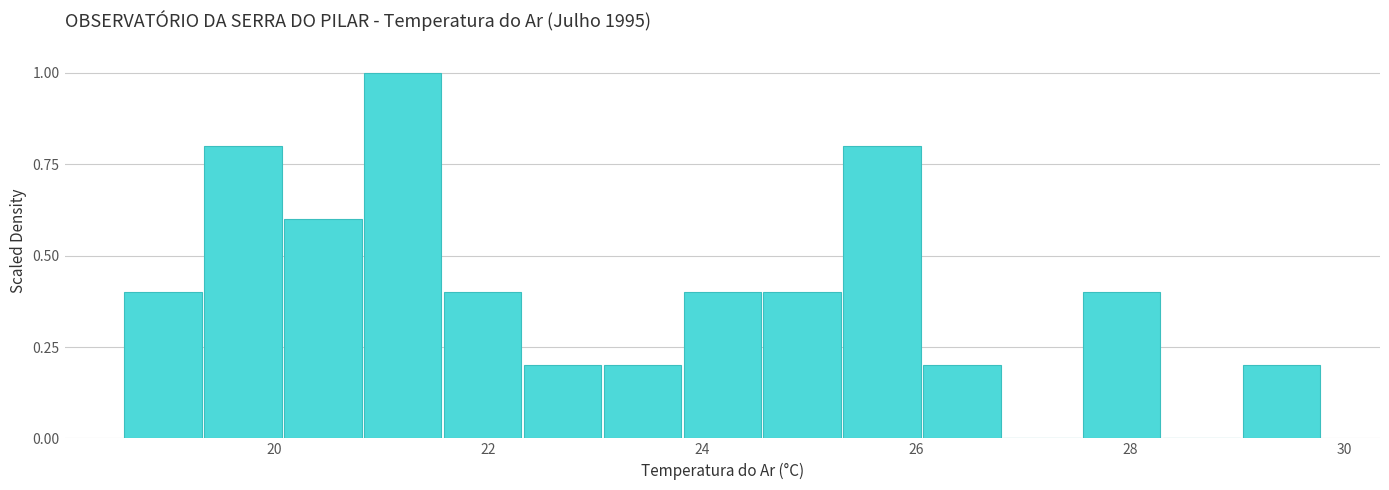

Read against the x-axis, roughly where is the centre of the tallest bar?

21.2